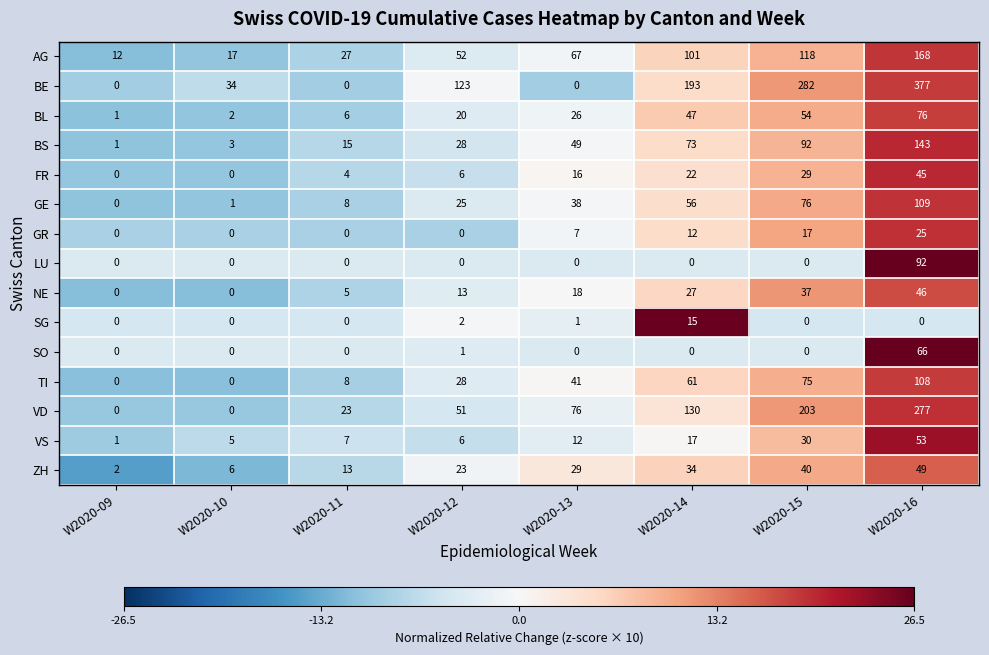

At which category does the chart reach its peak across all series?

W2020-16